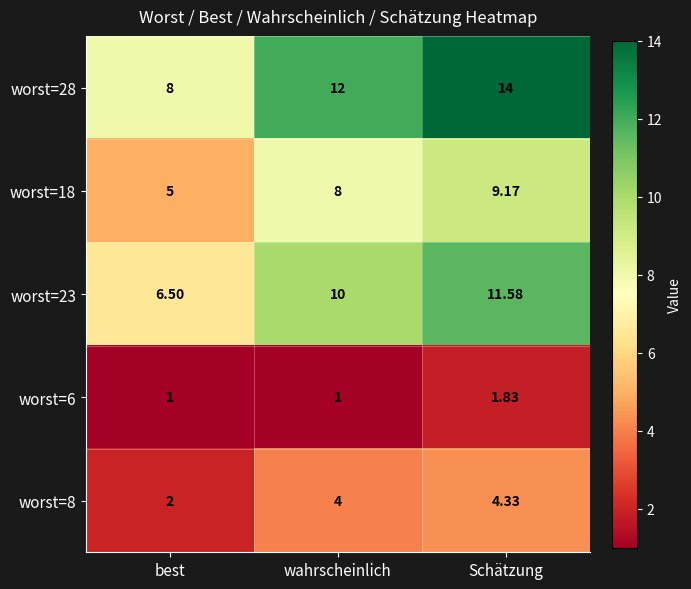

Which label corresponds to the largest value in the chart?

Schätzung